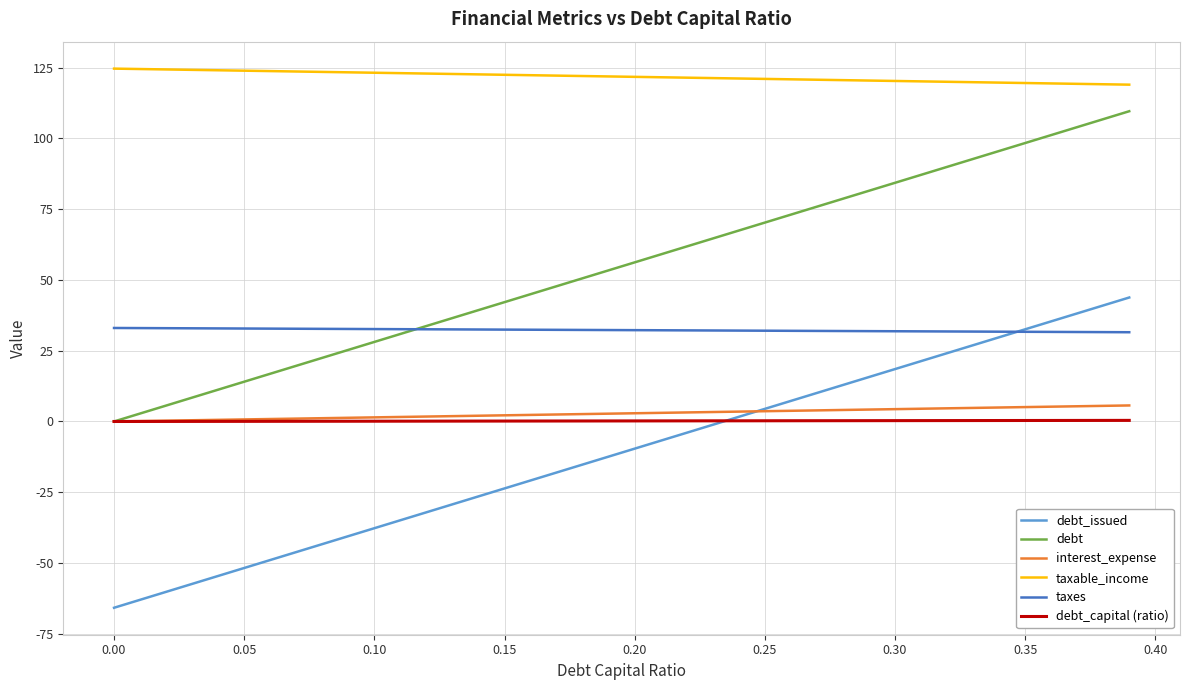

True or false: taxable_income and debt_capital (ratio) cross at least once.

False